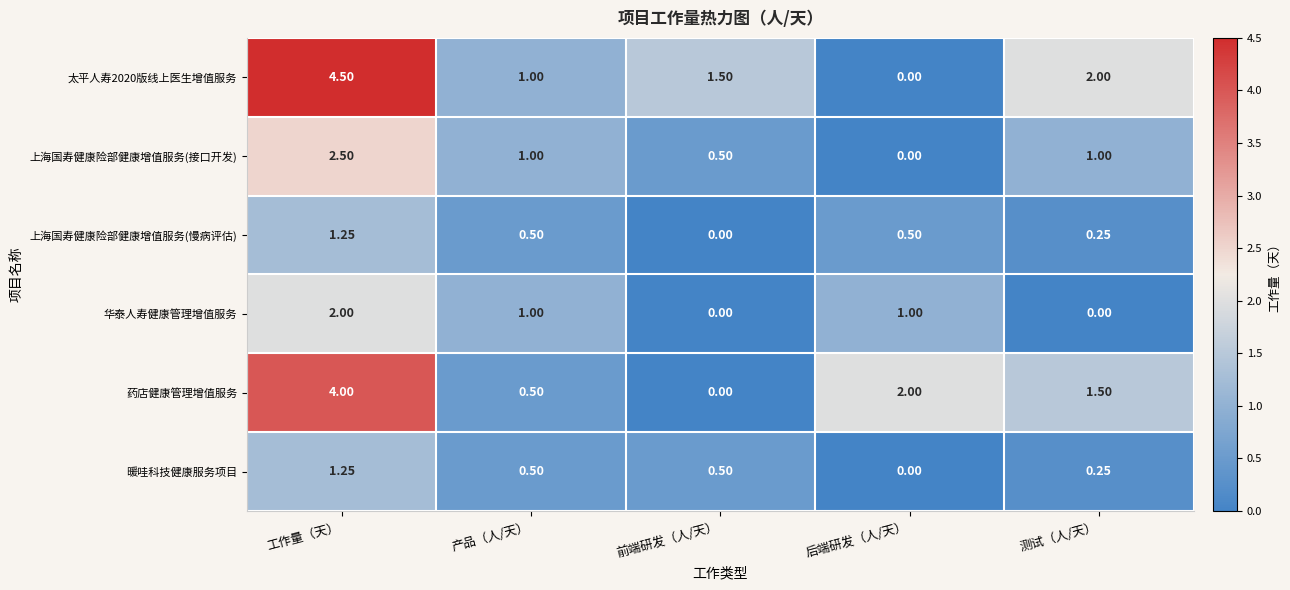

Which category has the highest value in the 上海国寿健康险部健康增值服务(接口开发) series?

工作量（天）